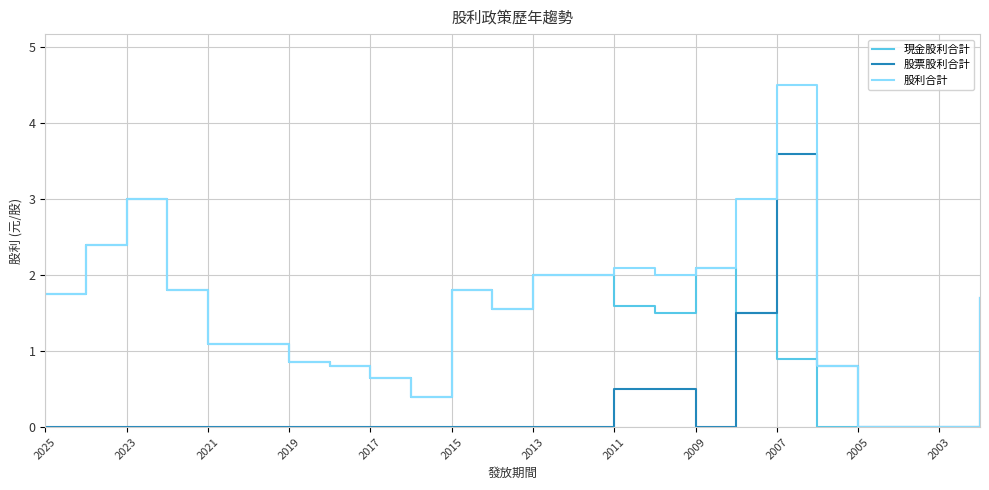

List the series in order of their peak value, lowest first.

現金股利合計, 股票股利合計, 股利合計